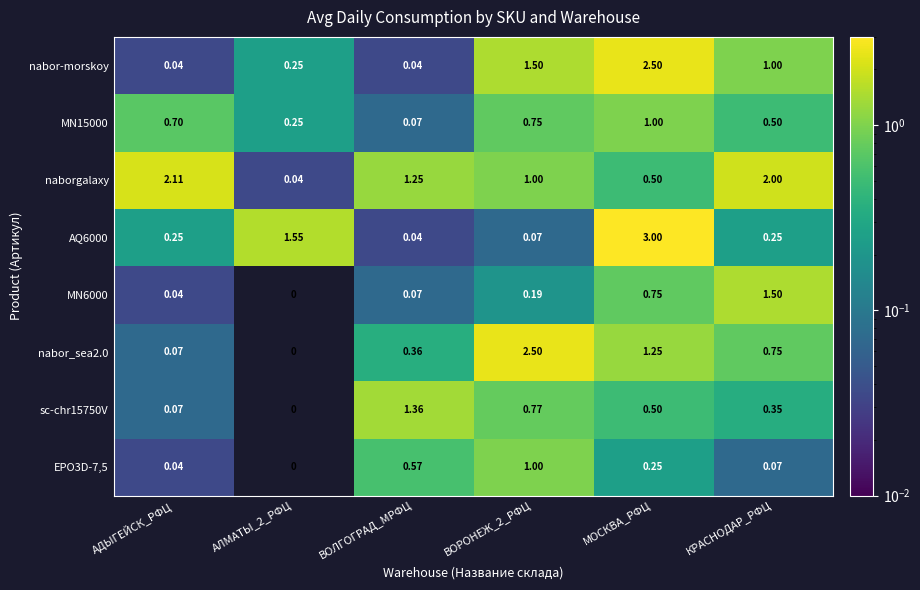

At which label does naborgalaxy first exceed 1?

АДЫГЕЙСК_РФЦ